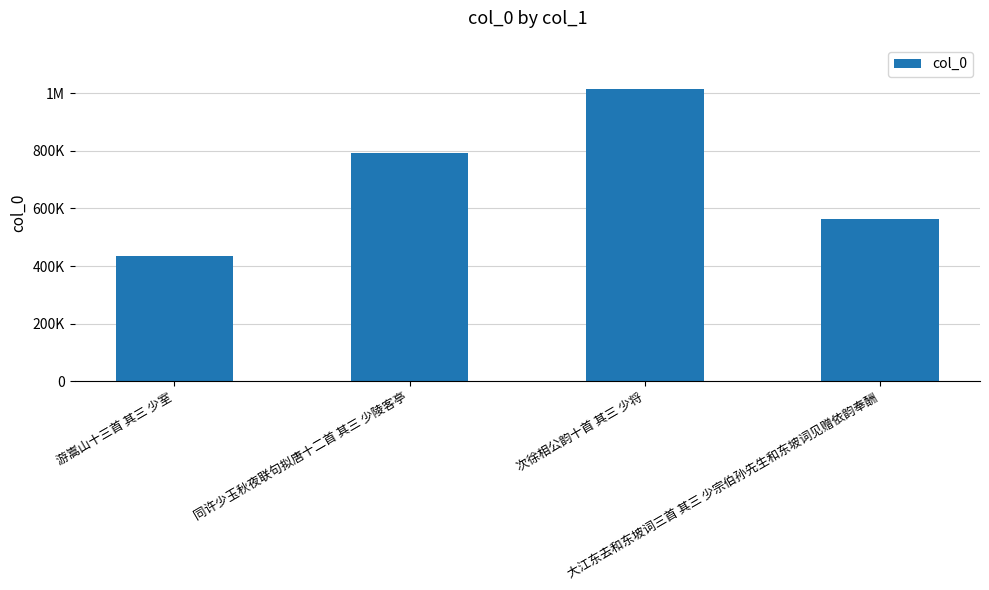

What is the maximum value shown in the chart?

1015205